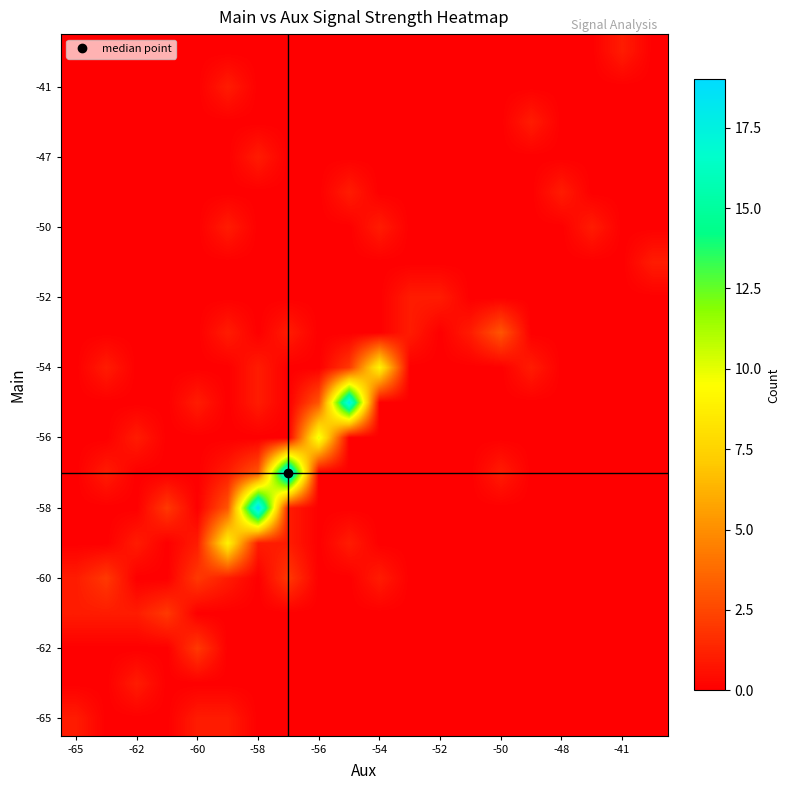

Reading right to left, transcribe all the data shown in this chart.

row_0: 0	0	0	0	0	0	0	0	0	0	0	0	0	0	1	1	0	0	0	1
row_1: 0	0	0	0	0	0	0	0	0	0	0	0	0	0	0	0	0	1	0	0
row_2: 0	0	0	0	0	0	0	0	0	0	0	0	0	0	0	2	0	0	0	0
row_3: 0	0	0	0	0	0	0	0	0	0	0	0	0	0	0	0	2	1	1	1
row_4: 0	0	0	0	0	0	0	0	0	1	0	0	2	0	1	2	0	0	2	1
row_5: 0	0	0	0	0	0	0	0	0	0	1	0	1	1	9	1	0	1	0	0
row_6: 0	0	0	0	0	0	0	0	0	0	0	0	1	19	3	0	2	0	0	0
row_7: 0	0	0	0	0	1	0	0	0	0	0	0	19	3	1	0	0	0	1	0
row_8: 0	0	0	0	0	0	0	0	0	0	0	10	0	0	0	0	0	1	0	0
row_9: 0	0	0	0	0	0	0	0	0	0	18	3	0	1	0	1	0	0	0	0
row_10: 0	0	0	0	1	0	0	0	0	9	2	0	0	1	0	0	0	0	1	0
row_11: 0	0	0	0	0	3	1	0	1	0	0	0	1	0	1	0	0	0	0	0
row_12: 0	0	0	0	0	0	0	1	1	0	0	0	0	0	0	0	0	0	0	0
row_13: 1	0	0	0	0	0	0	0	0	0	0	0	0	0	0	0	0	0	0	0
row_14: 0	0	1	0	0	0	0	0	0	1	0	0	0	0	1	0	0	0	0	0
row_15: 0	0	0	1	0	0	0	0	0	0	1	0	0	0	0	0	0	0	0	0
row_16: 0	0	0	0	0	0	0	0	0	0	0	0	0	1	0	0	0	0	0	0
row_17: 0	0	0	0	1	0	0	0	0	0	0	0	0	0	0	0	0	0	0	0
row_18: 0	0	0	0	0	0	0	0	0	0	0	0	0	0	1	0	0	0	0	0
row_19: 0	1	0	0	0	0	0	0	0	0	0	0	0	0	0	0	0	0	0	0